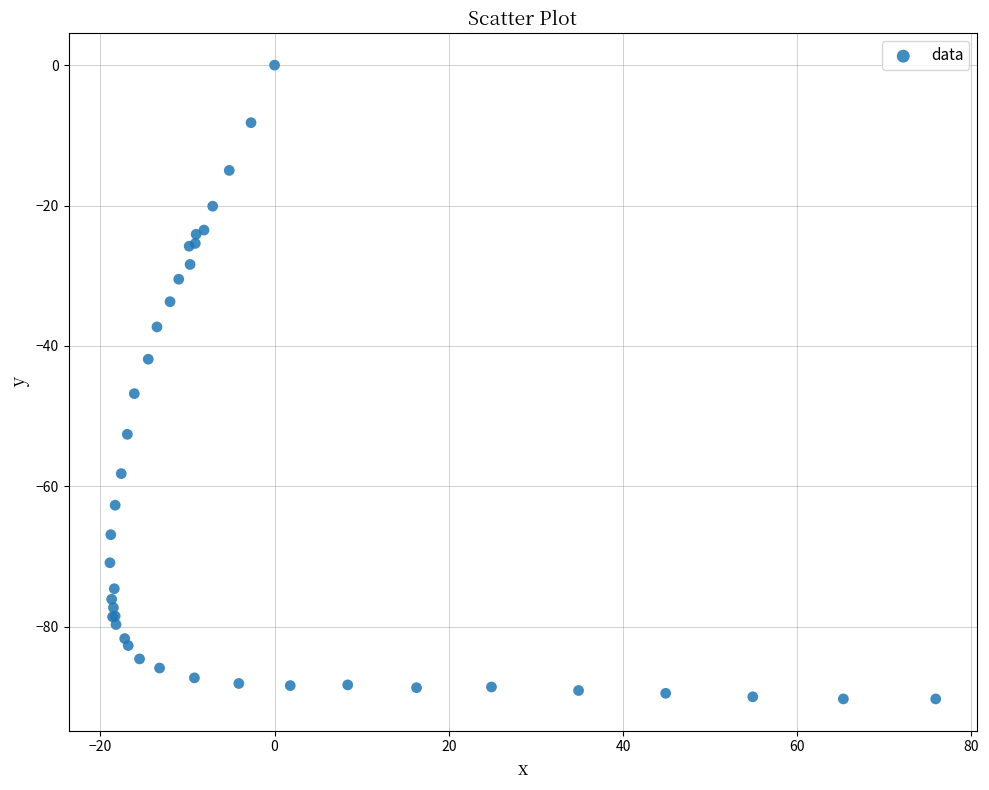

What Y value in the scatter plot is closest to -45?

-46.8